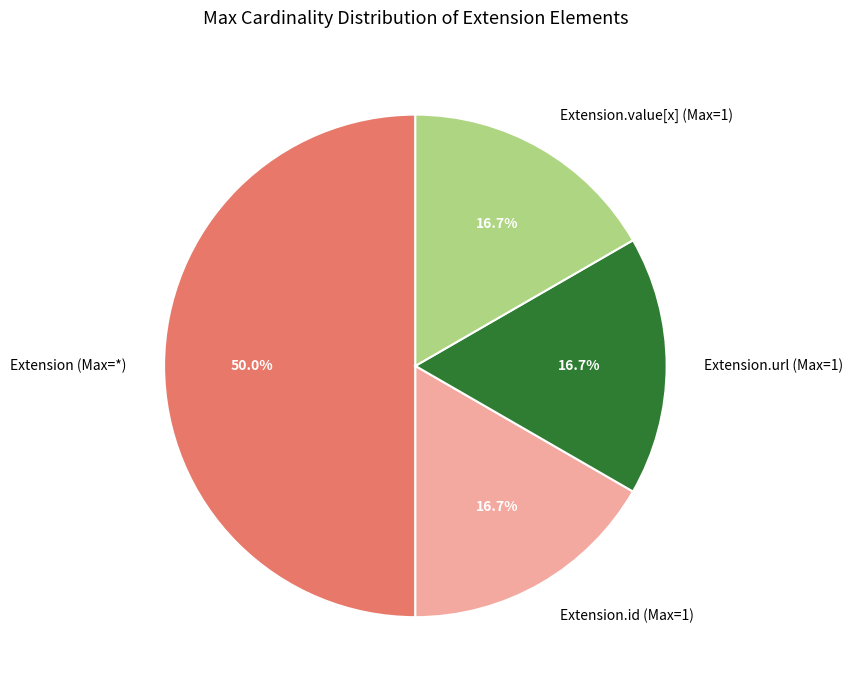

How many slices are in this pie chart?

4